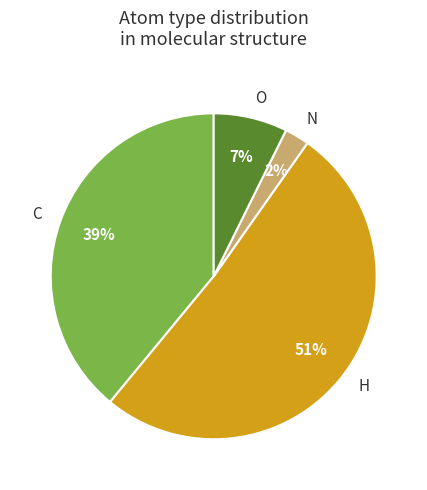

Do C and O together represent more than half of the pie?

No